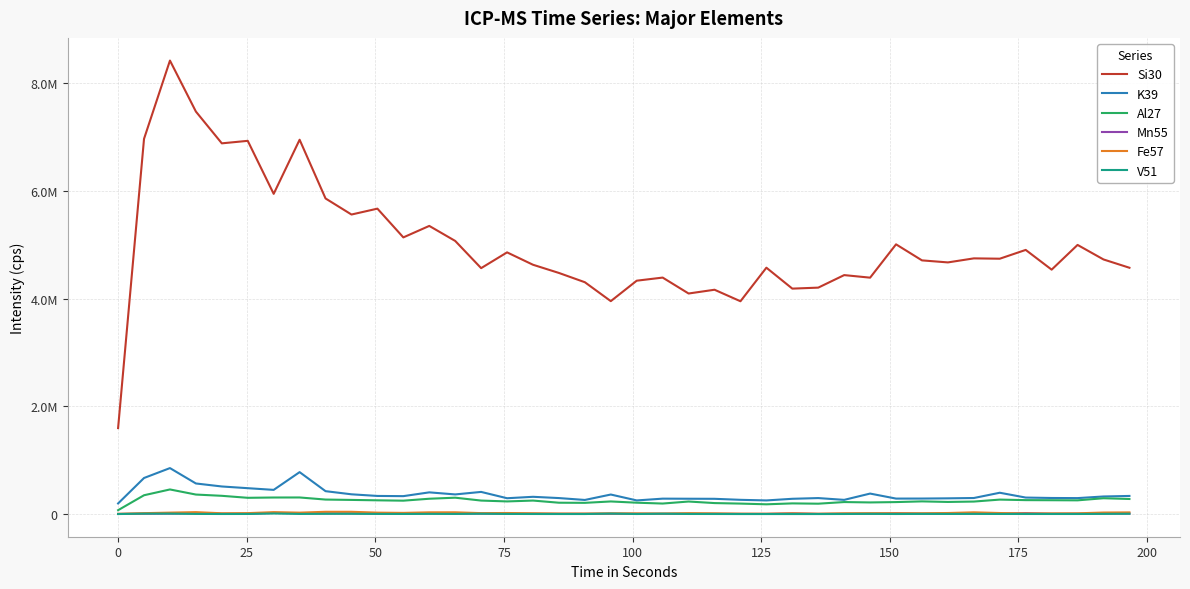

Is this an area chart (filled region under the line)?

No